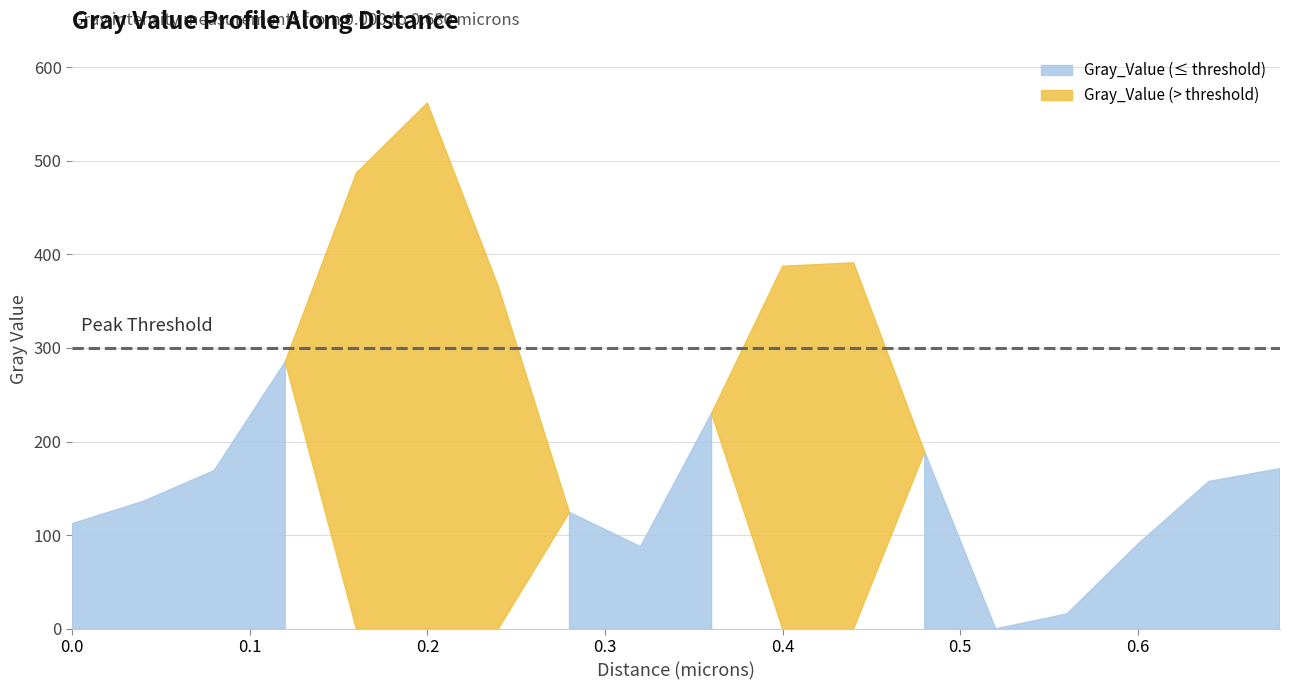

List the labels in order of value, largest first.

0.2, 0.16, 0.44, 0.4, 0.24, 0.12, 0.36, 0.48, 0.68, 0.08, 0.64, 0.04, 0.28, 0.0, 0.6, 0.32, 0.56, 0.52